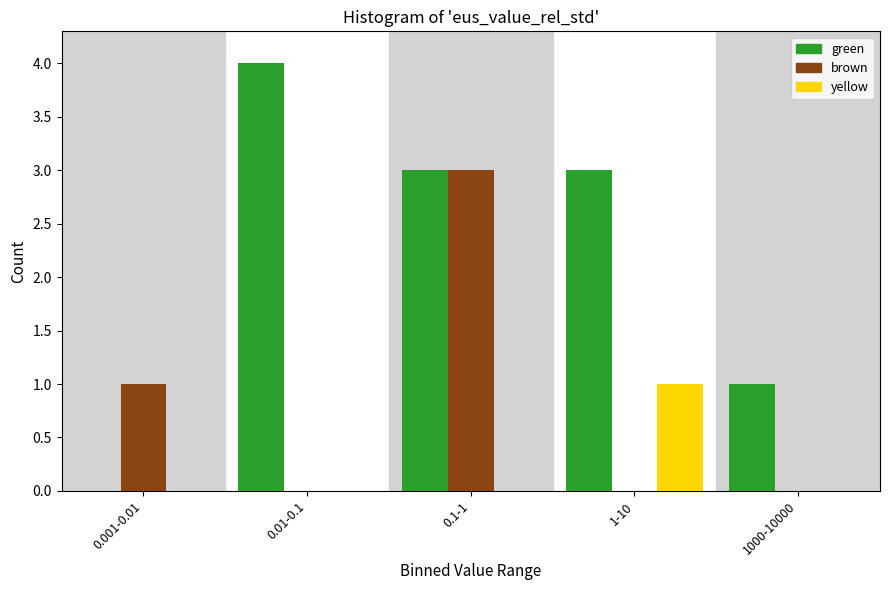

Reading right to left, what are all the values shown in this chart?

green: 1000-10000=1	1-10=3	0.1-1=3	0.01-0.1=4	0.001-0.01=0
brown: 1000-10000=0	1-10=0	0.1-1=3	0.01-0.1=0	0.001-0.01=1
yellow: 1000-10000=0	1-10=1	0.1-1=0	0.01-0.1=0	0.001-0.01=0